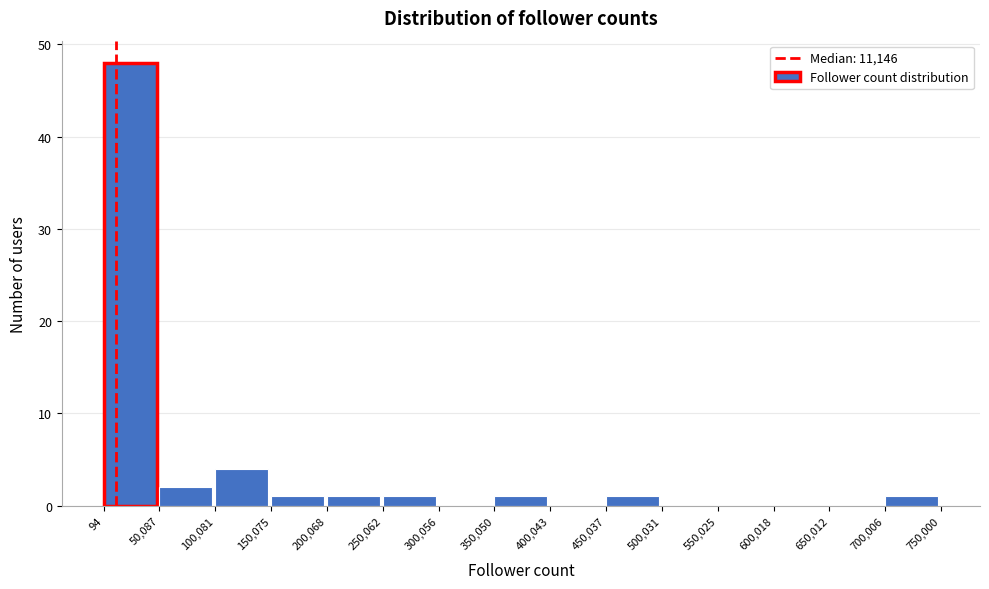

How tall is the bar that spans 50,087 to 100,081 on the x-axis? The values are not printed on the chart, so give them approximately, as read against the axis.

2